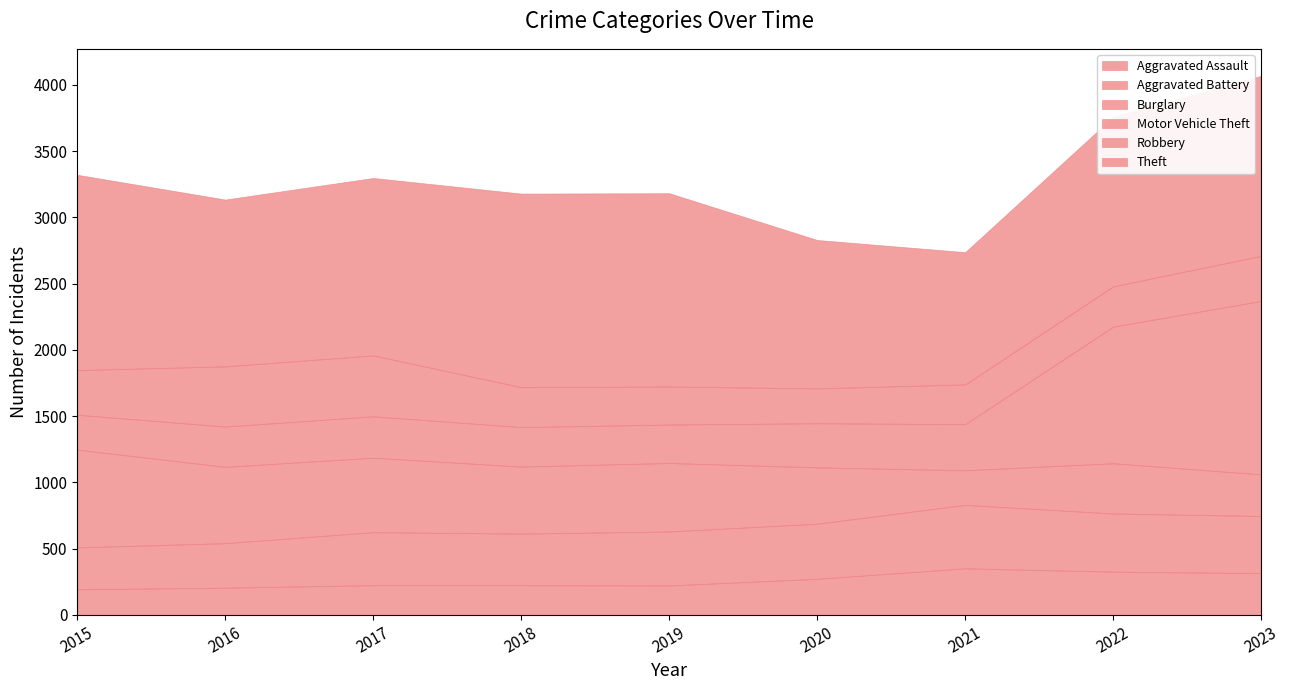

How many values in the Motor Vehicle Theft series are below 312?

4